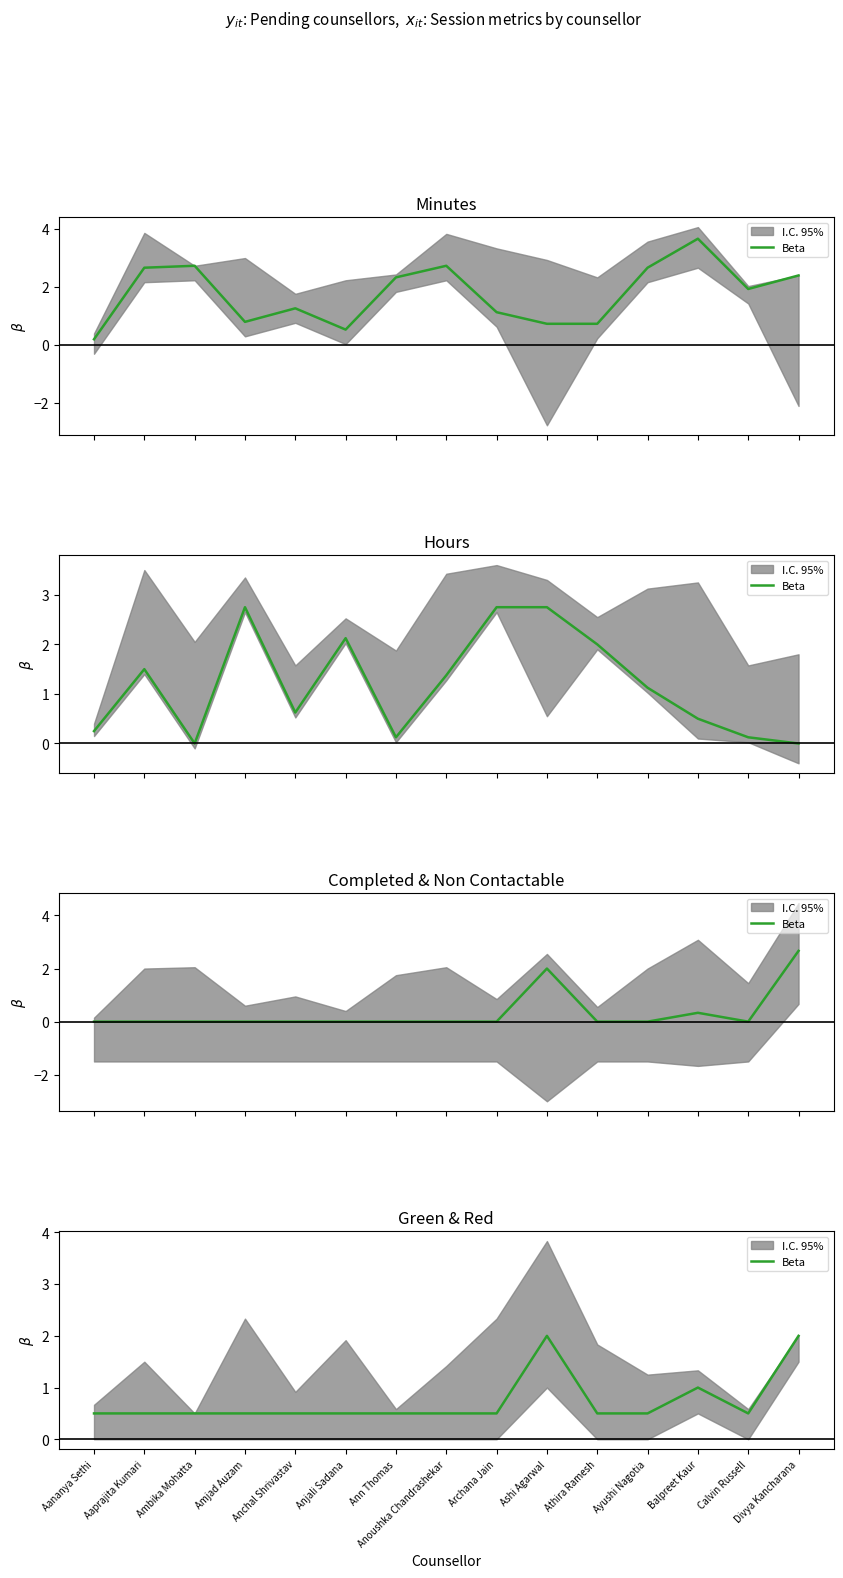

What is the value of the 9th point from the left?

0.5